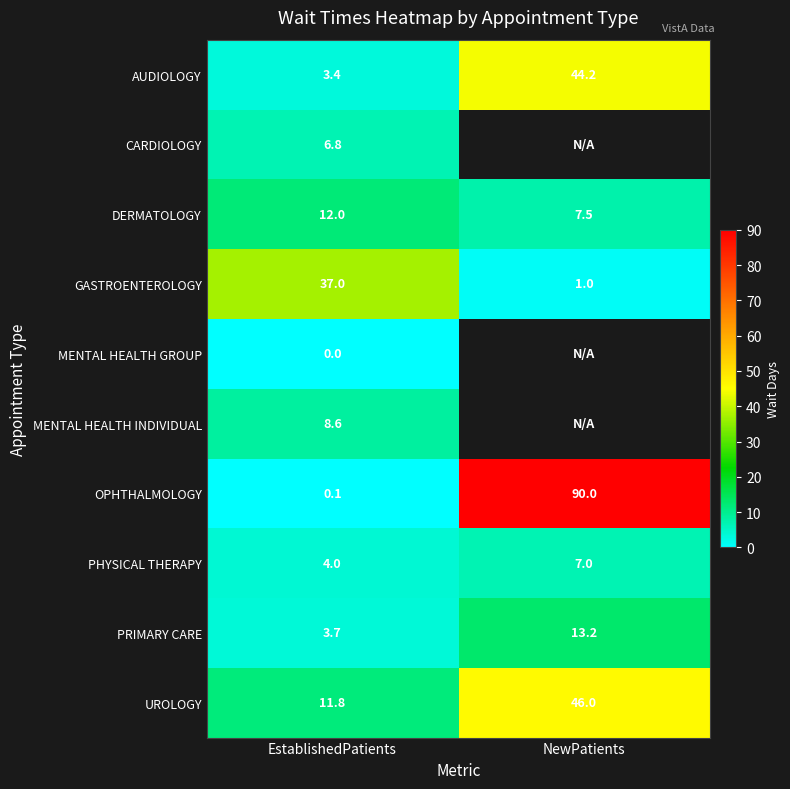

Read the UROLOGY value at EstablishedPatients.

11.8